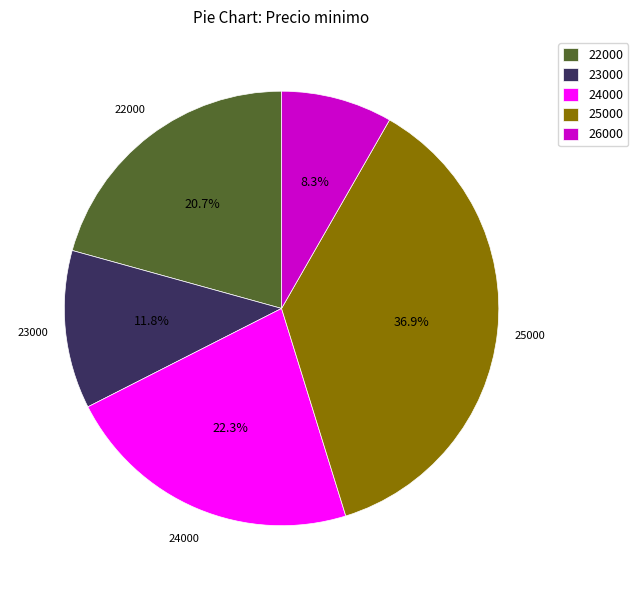

Which has a higher value, 24000 or 22000?

24000